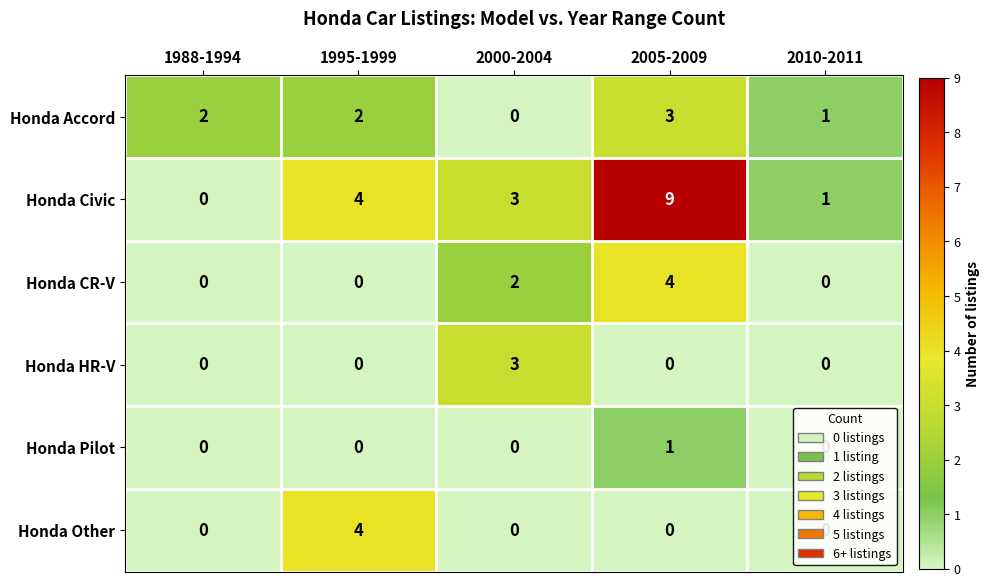

At which label does Honda Civic first exceed 3?

1995-1999